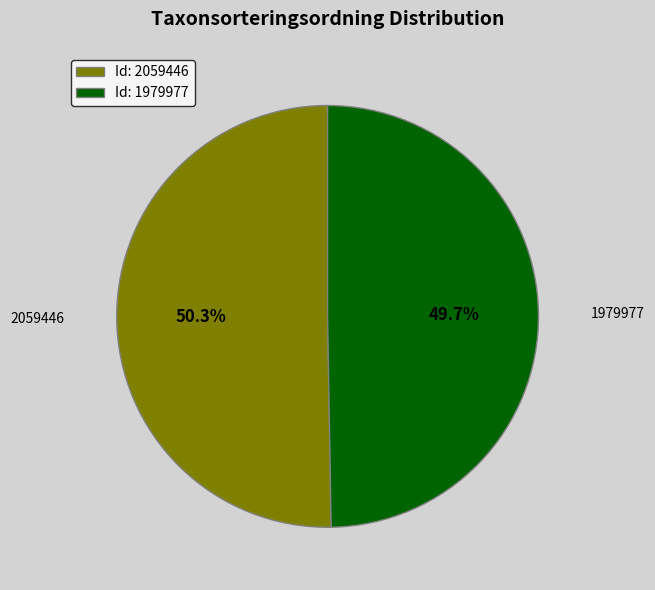

What is the ratio of the value at Id: 2059446 to the value at Id: 1979977?

1.0